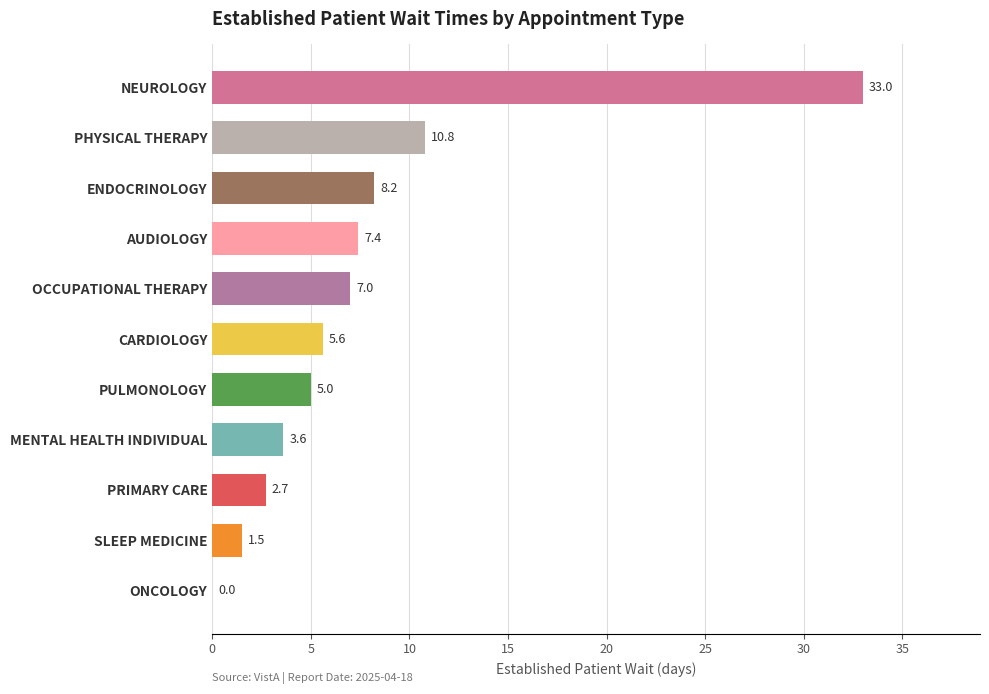

True or false: the data shows 2.3 at MENTAL HEALTH INDIVIDUAL.

False